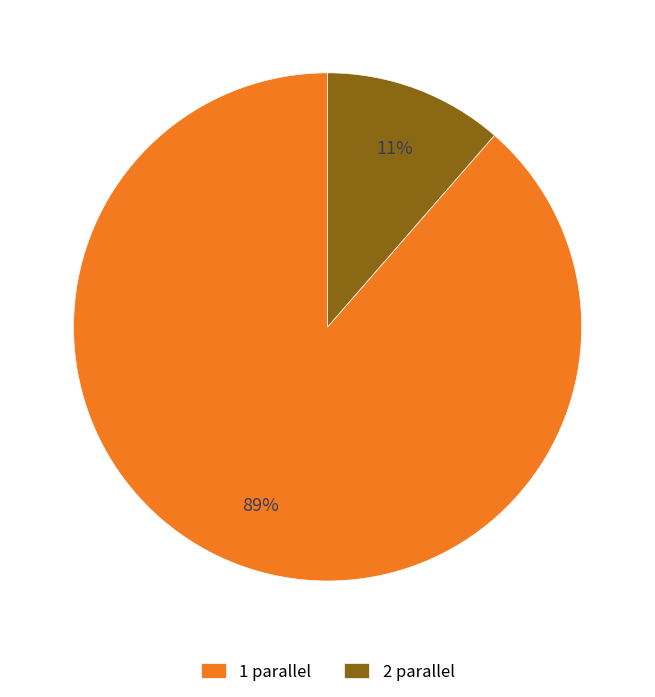

Which slice represents more than half of the pie?

1 parallel